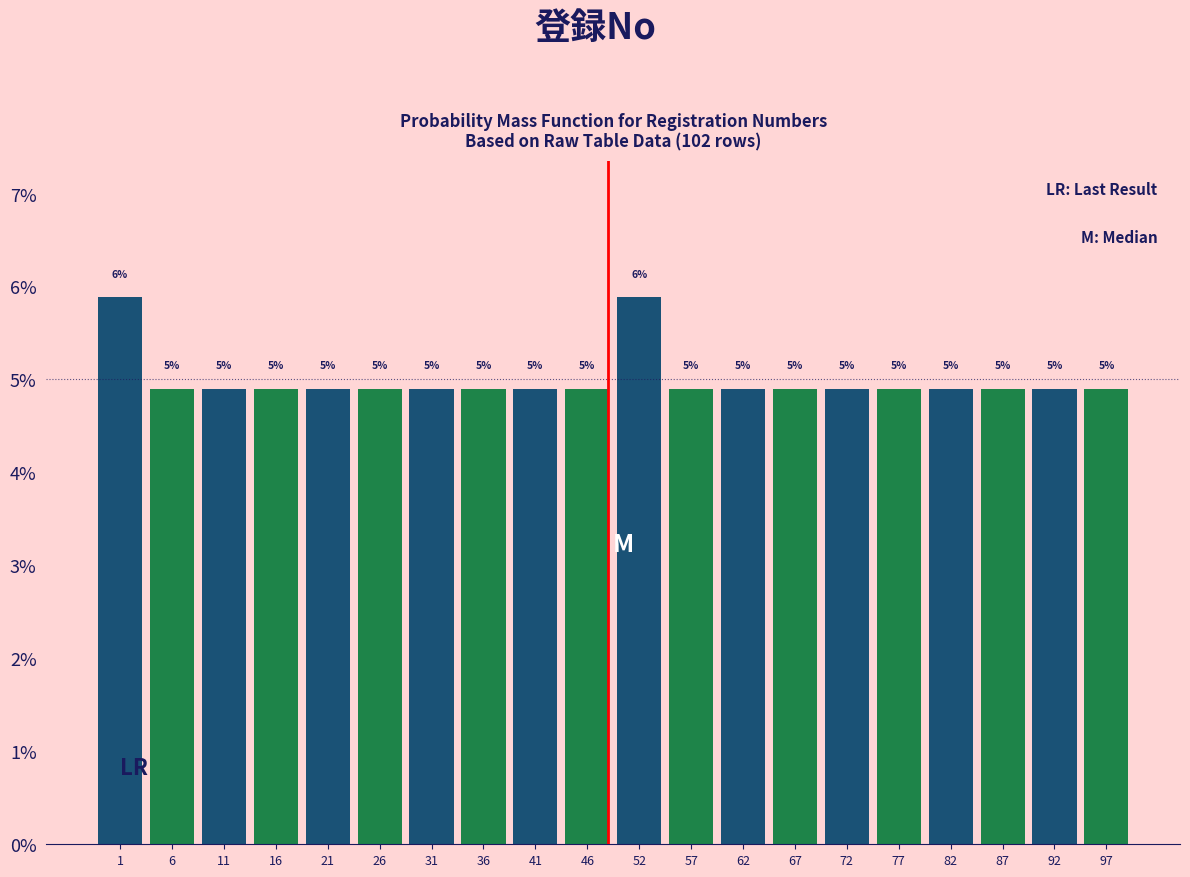

How many bars are there in total?

20